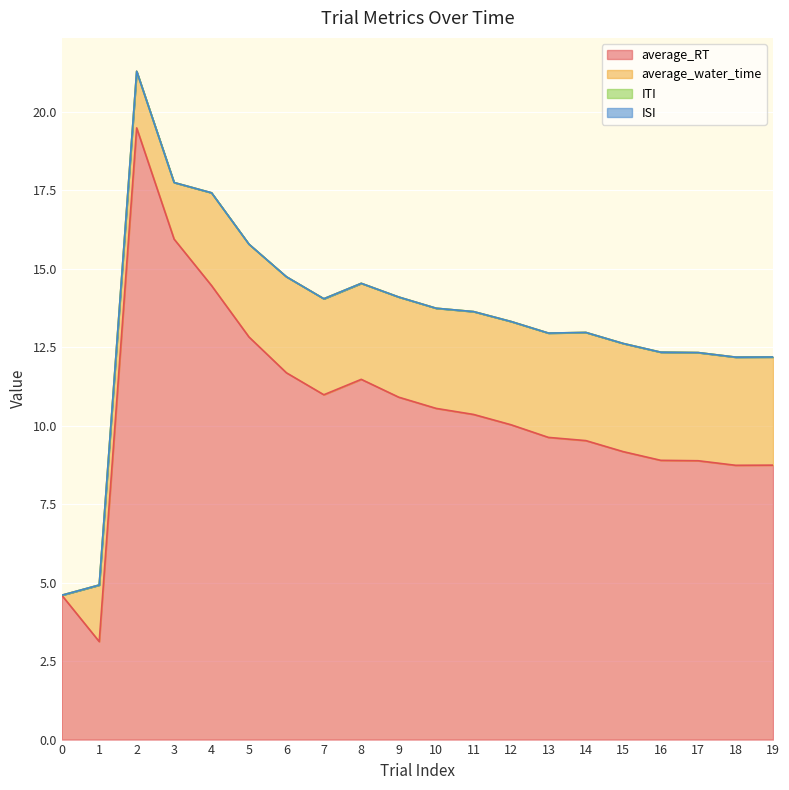

Reading left to right, transcribe all the data shown in this chart.

average_RT: 4.6	3.1	19.5	15.9	14.5	12.8	11.7	11.0	11.5	10.9	10.5	10.4	10.0	9.6	9.5	9.2	8.9	8.9	8.7	8.7
average_water_time: 0.0	1.8	1.8	1.8	3.0	3.0	3.1	3.1	3.1	3.2	3.2	3.3	3.3	3.3	3.4	3.4	3.4	3.4	3.4	3.4
ITI: 0.0	0.0	0.0	0.0	0.0	0.0	0.0	0.0	0.0	0.0	0.0	0.0	0.0	0.0	0.0	0.0	0.0	0.0	0.0	0.0
ISI: 0.0	0.0	0.0	0.0	0.0	0.0	0.0	0.0	0.0	0.0	0.0	0.0	0.0	0.0	0.0	0.0	0.0	0.0	0.0	0.0